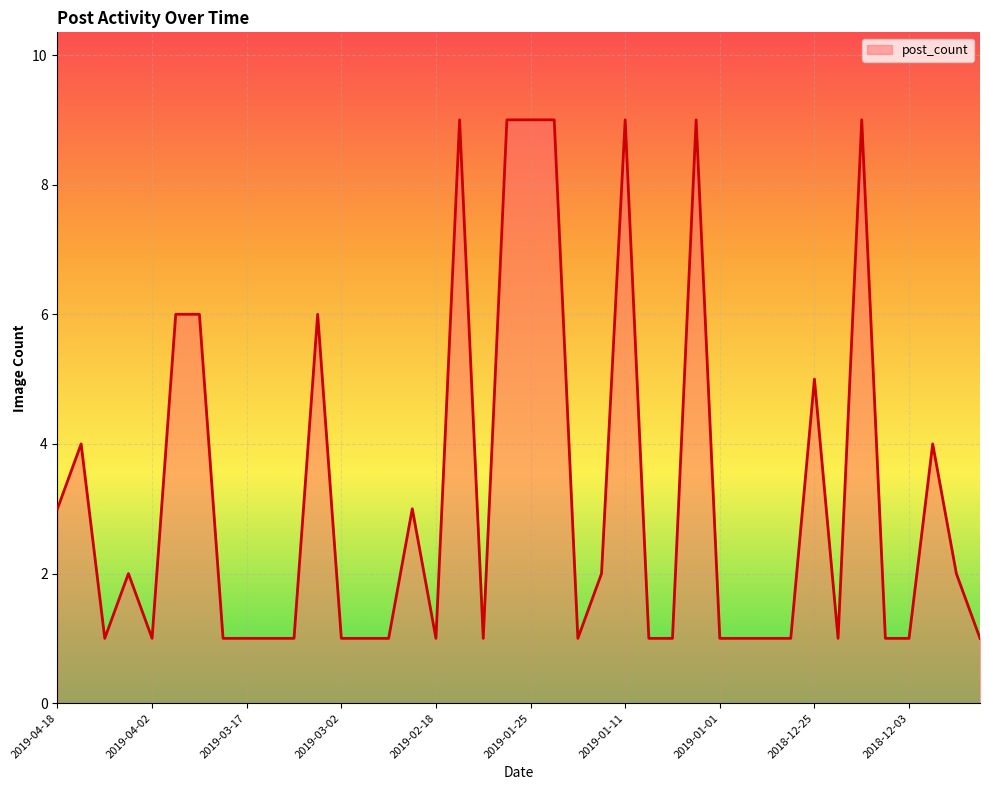

What is the difference between the maximum and minimum values?

8